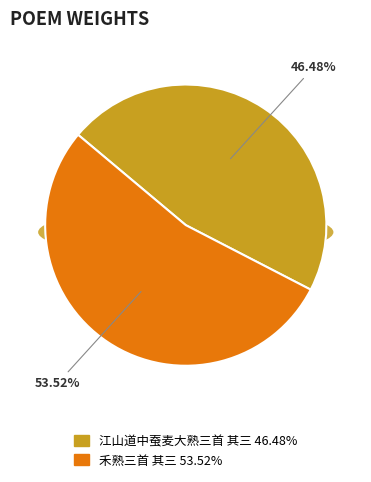

What is the ratio of the value at 江山道中蚕麦大熟三首 其三 to the value at 禾熟三首 其三?

0.9